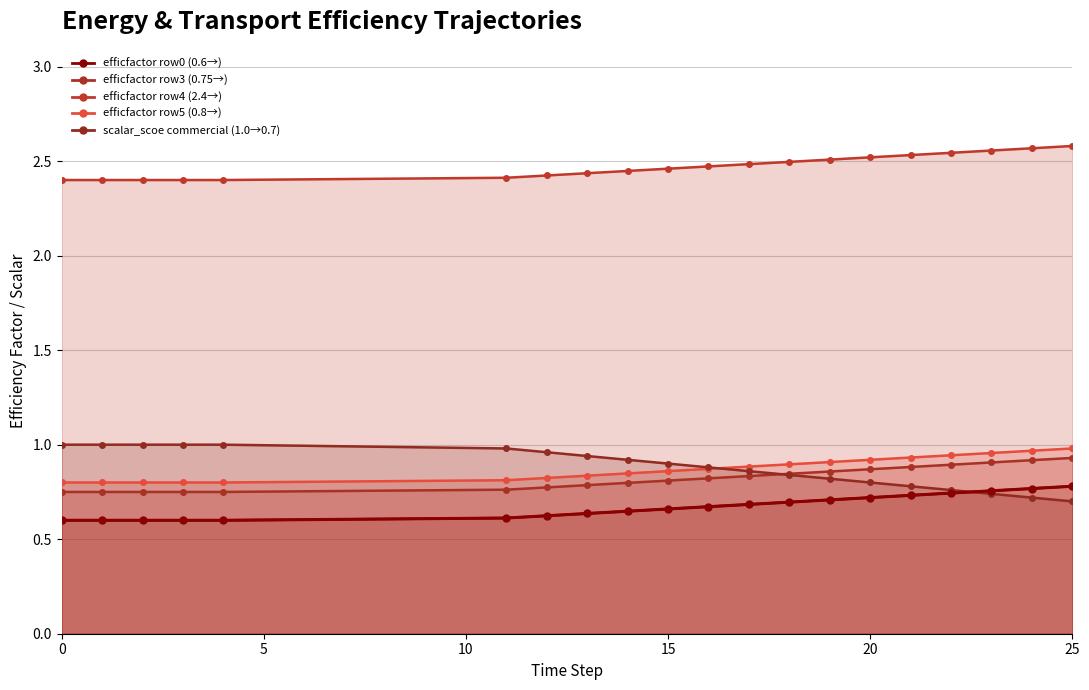

True or false: efficfactor_enfu_row0 and scalar_scoe_appliance_commercial cross at least once.

False